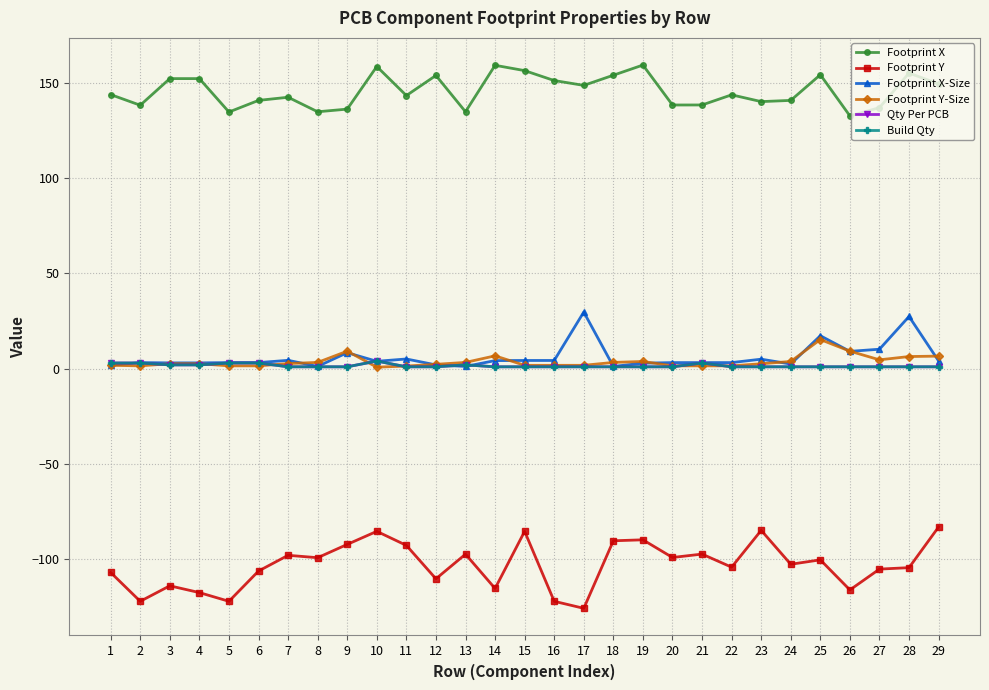

Rank the series by their maximum value, from lowest to highest.

Footprint Y, Qty Per PCB, Build Qty, Footprint Y-Size, Footprint X-Size, Footprint X